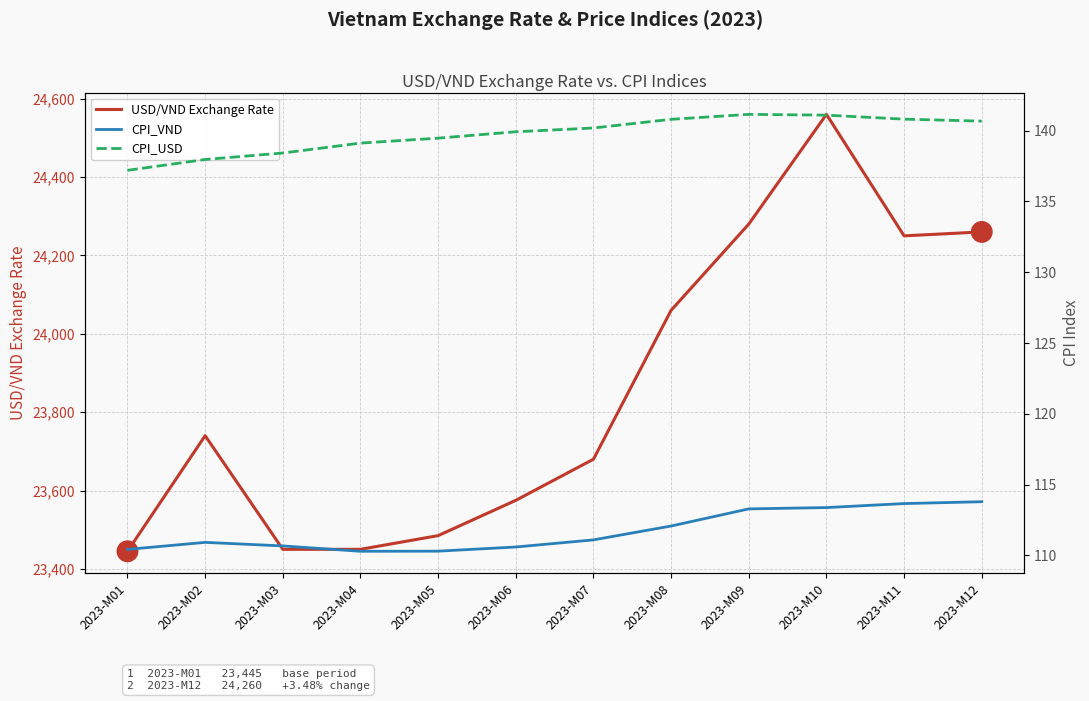

The value of CPI_USD at 2023-M04 is 139.1. True or false?

True